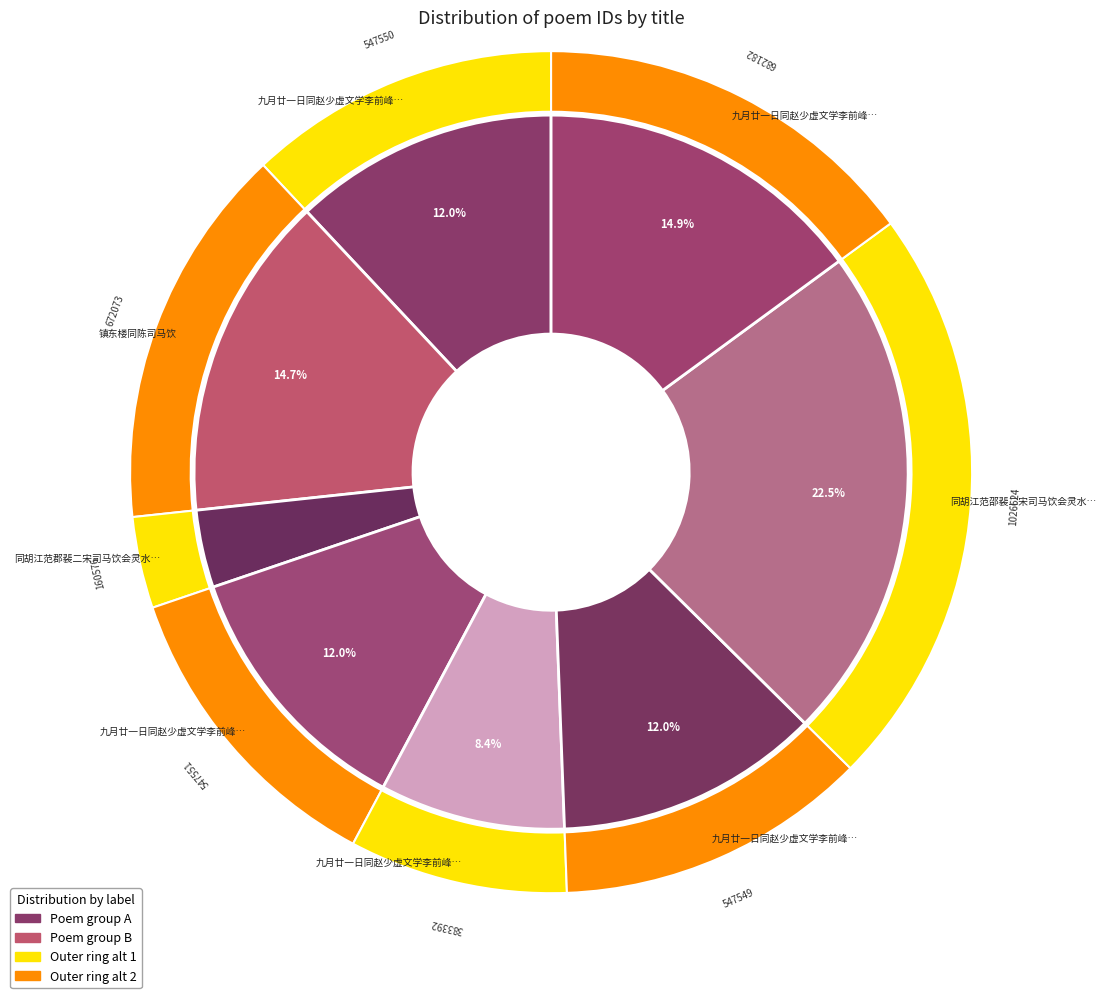

Which slice is the smallest?

同胡江范郡裴二宋司马饮会灵水轩即席赋以日